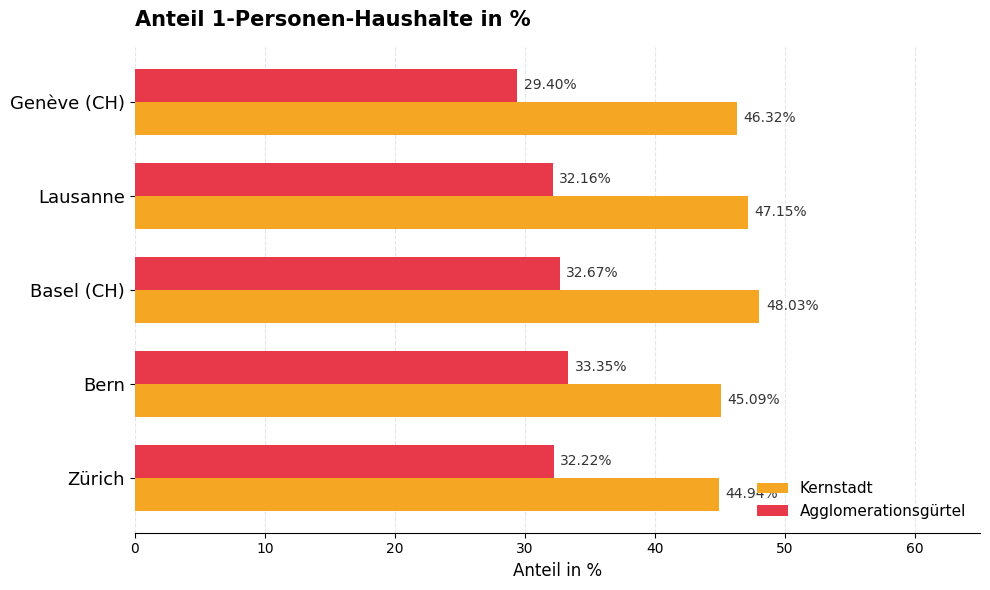

Where is Kernstadt nearest to the value 46?

Genève (CH)